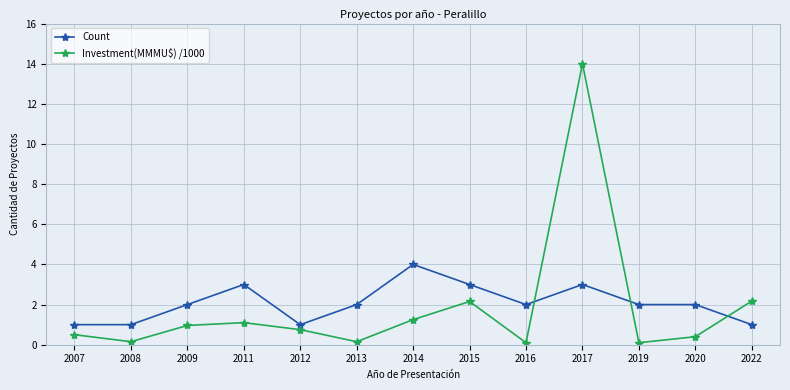

Which series has the widest spread of values?

Investment(MMMU$) /1000